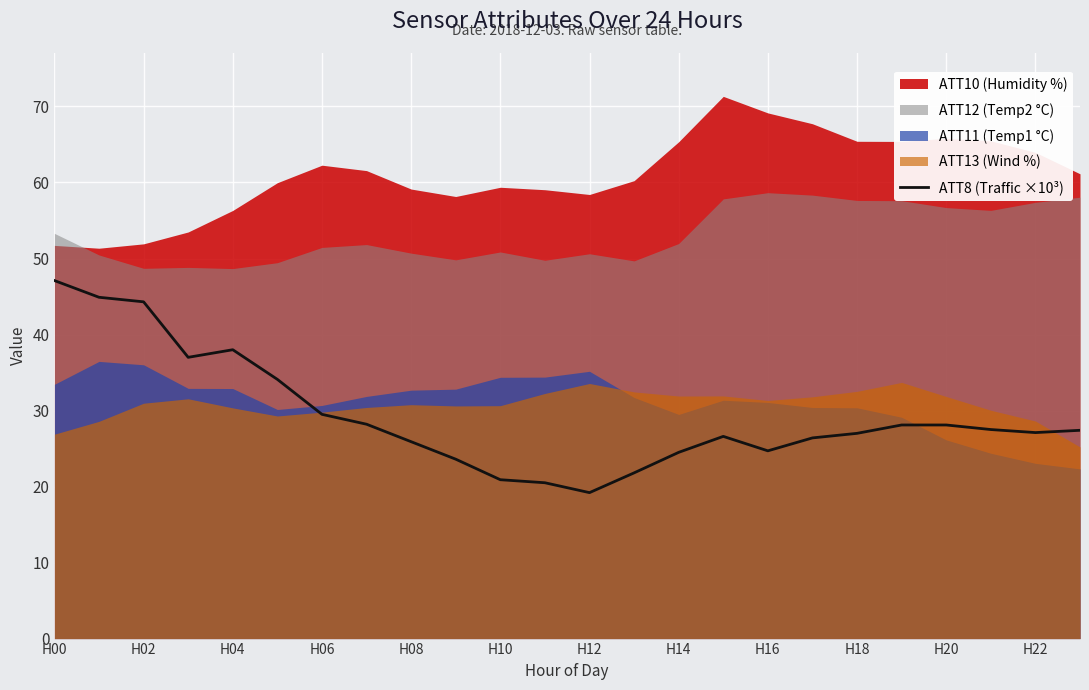

Is it true that ATT8 (Traffic ×10³) equals 47.1 at H00?

True